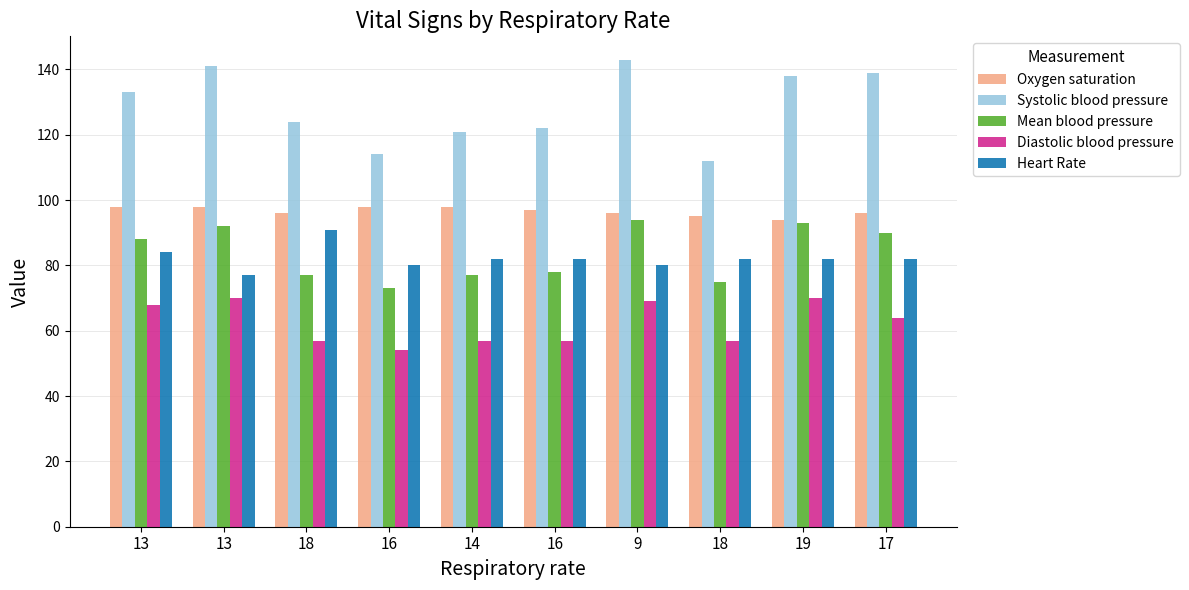

Are the bars horizontal?

No